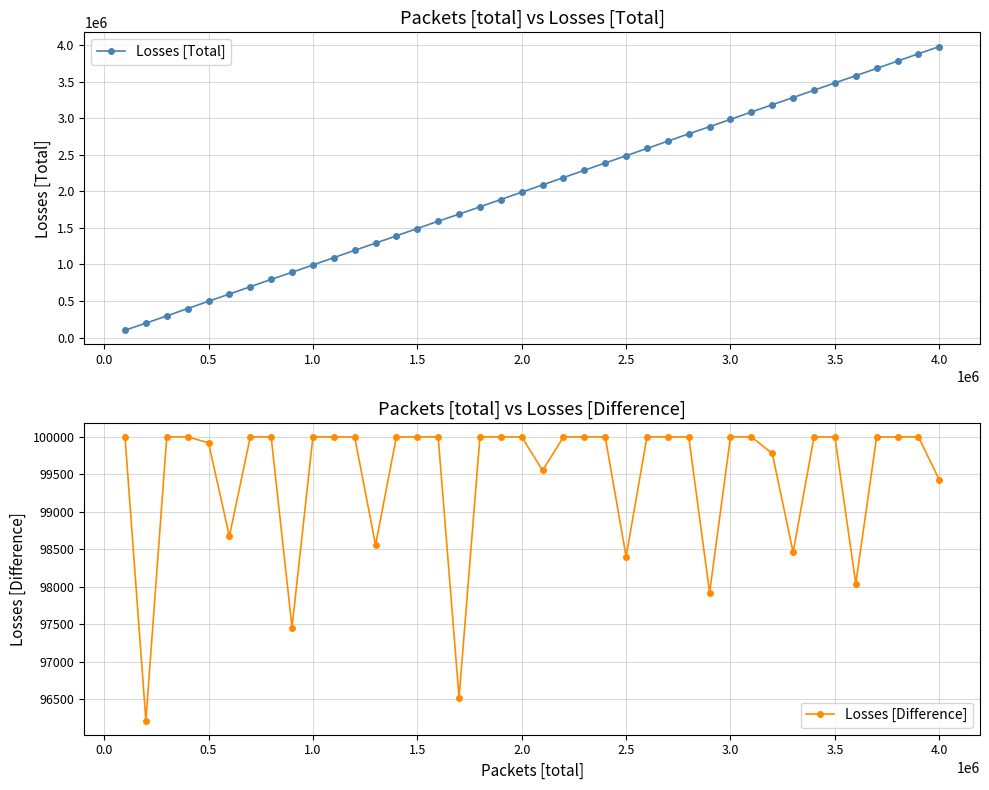

True or false: Losses [Total] has more than 1 points higher than both neighbors.

False